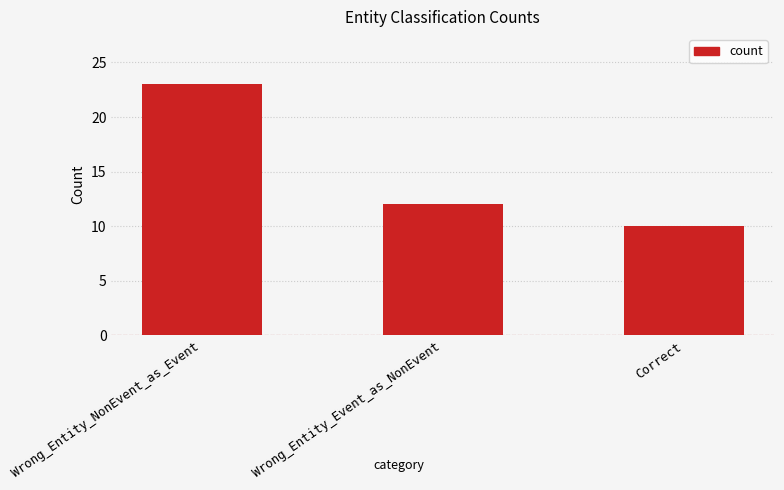

Rank the categories by value from highest to lowest.

Wrong_Entity_NonEvent_as_Event, Wrong_Entity_Event_as_NonEvent, Correct